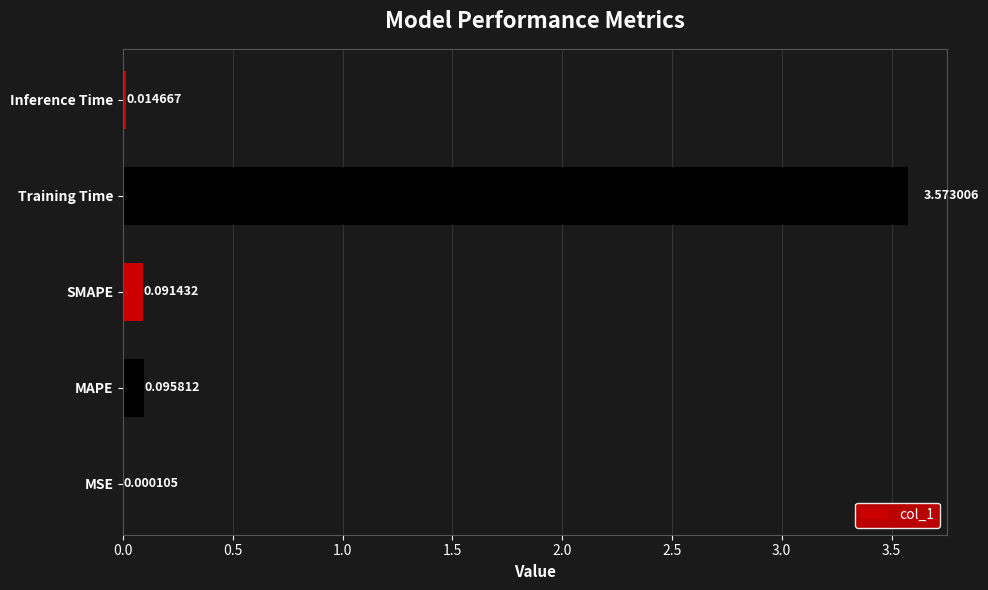

At which category does the chart reach its peak across all series?

Training Time